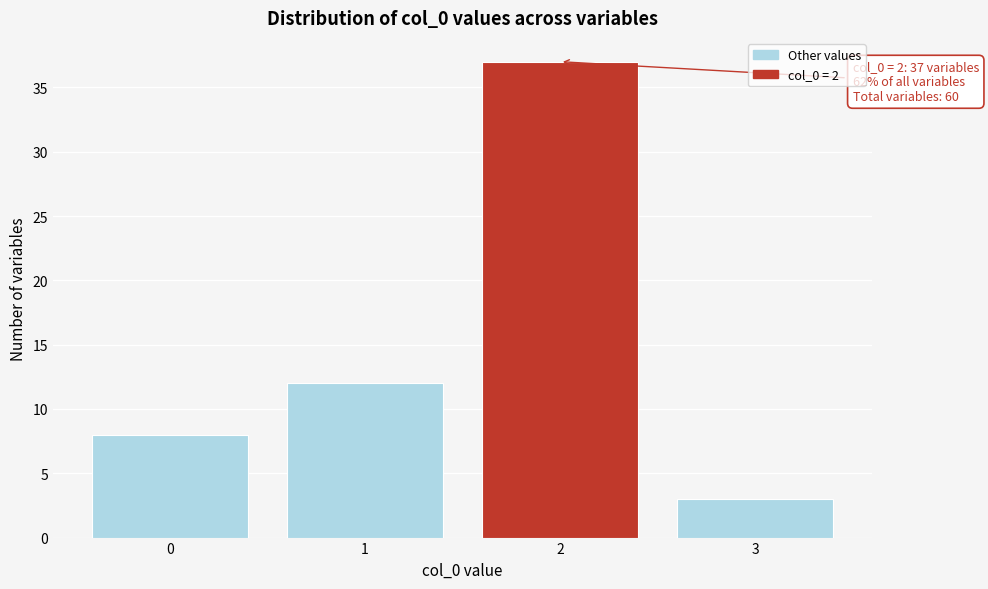

Reading right to left, what are all the values shown in this chart?

3=3	2=37	1=12	0=8